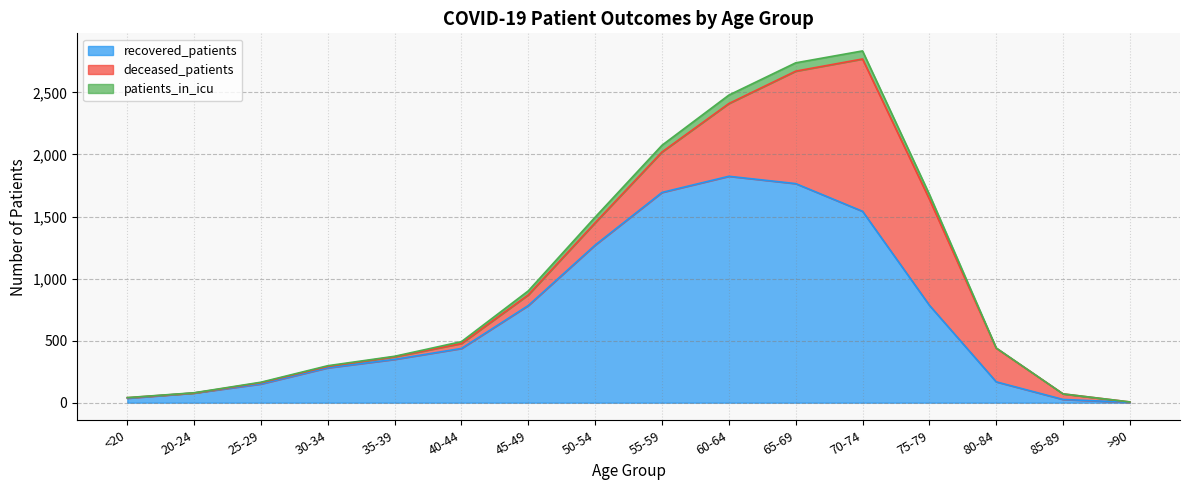

The recovered_patients series shows 1265 at 75-79. True or false?

False